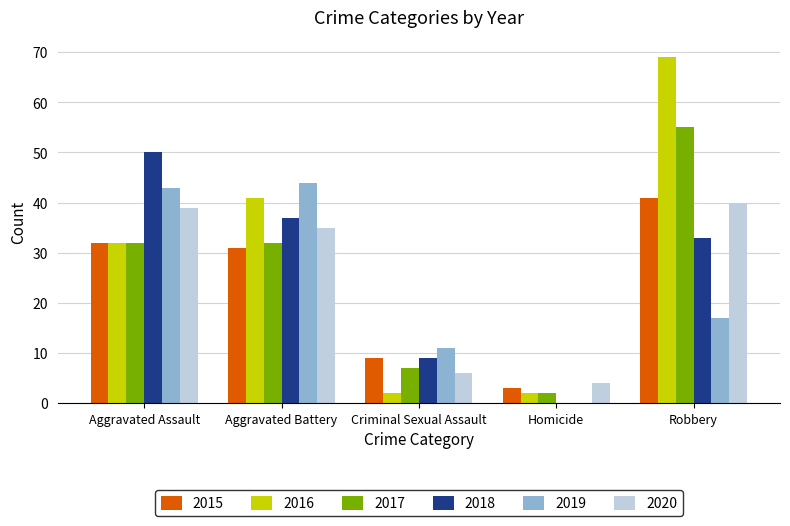

Are the bars horizontal?

No